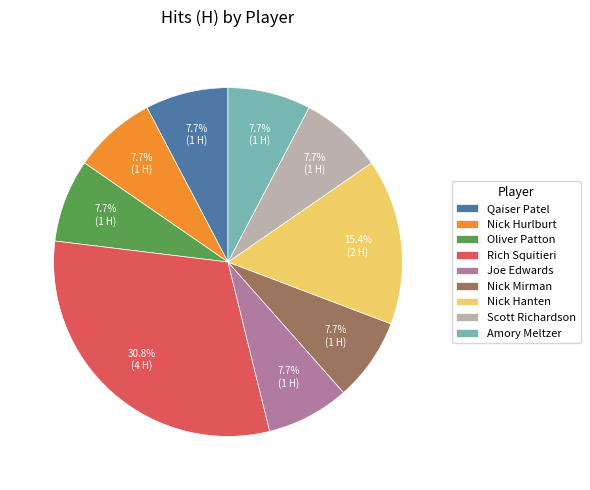

True or false: Joe Edwards accounts for 8% of the total.

True